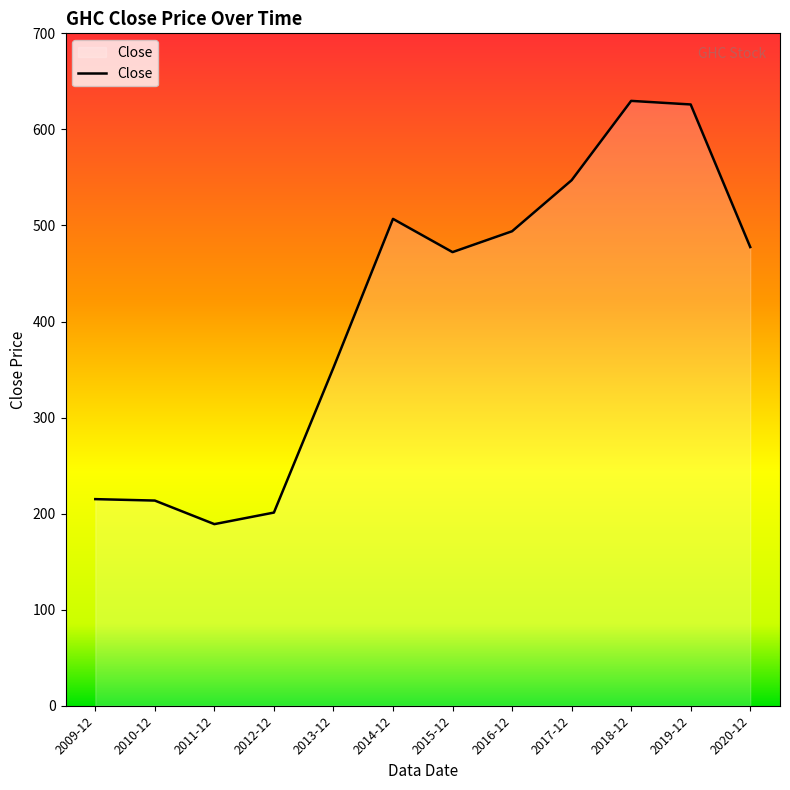

Count the number of values greater than 477.

6